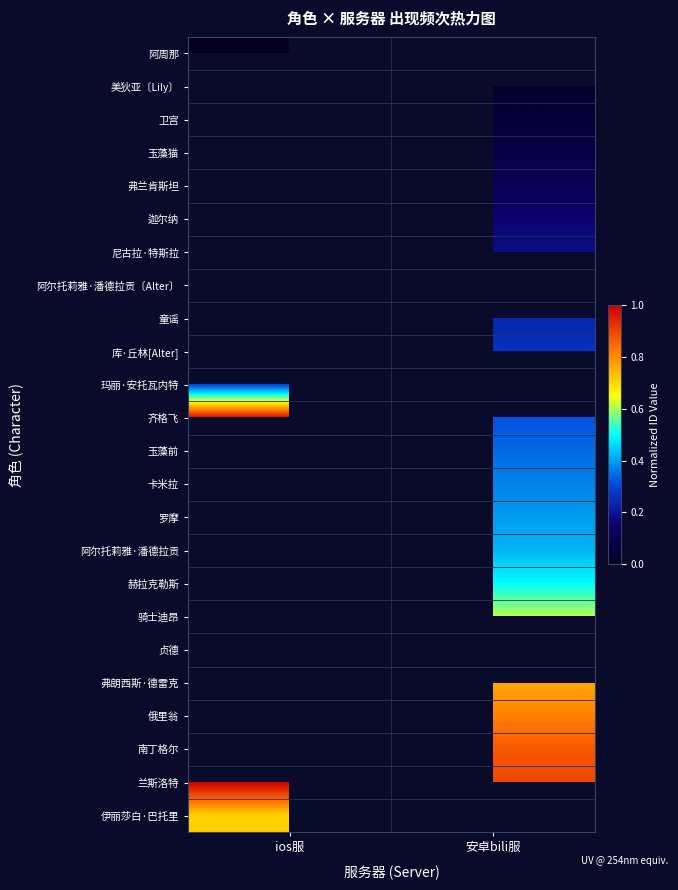

At which label does 罗摩 first exceed 0?

安卓bili服